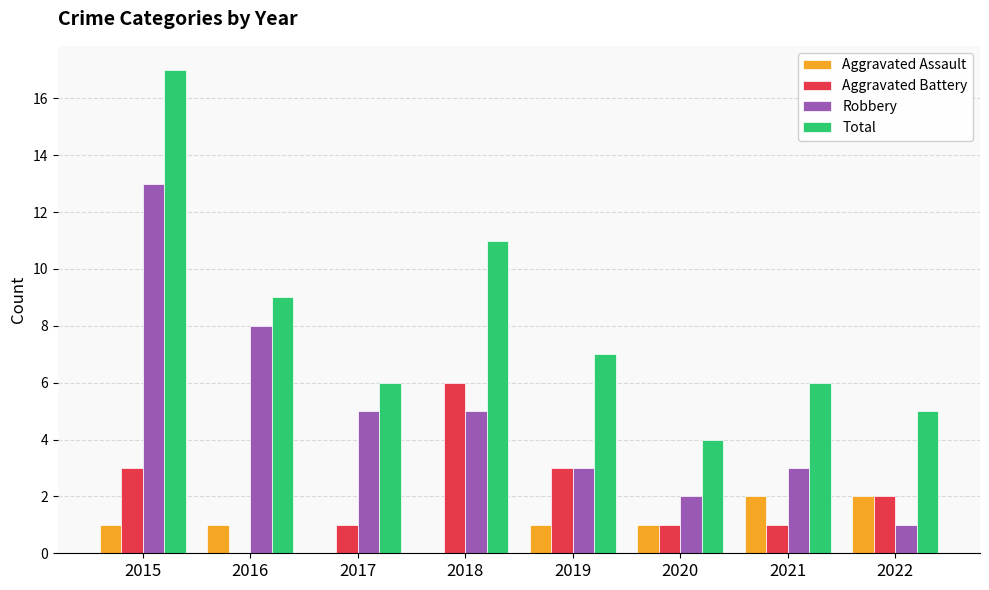

What are all the series names shown in the legend?

Aggravated Assault, Aggravated Battery, Robbery, Total